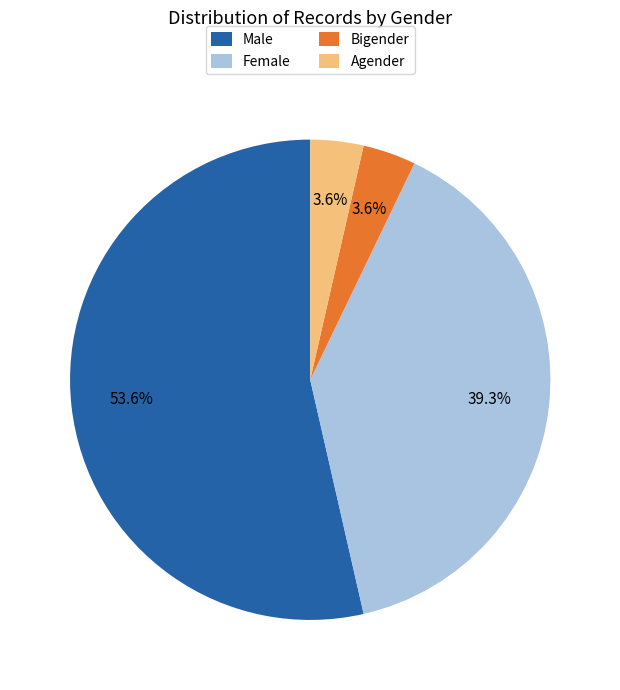

What is the majority slice?

Male